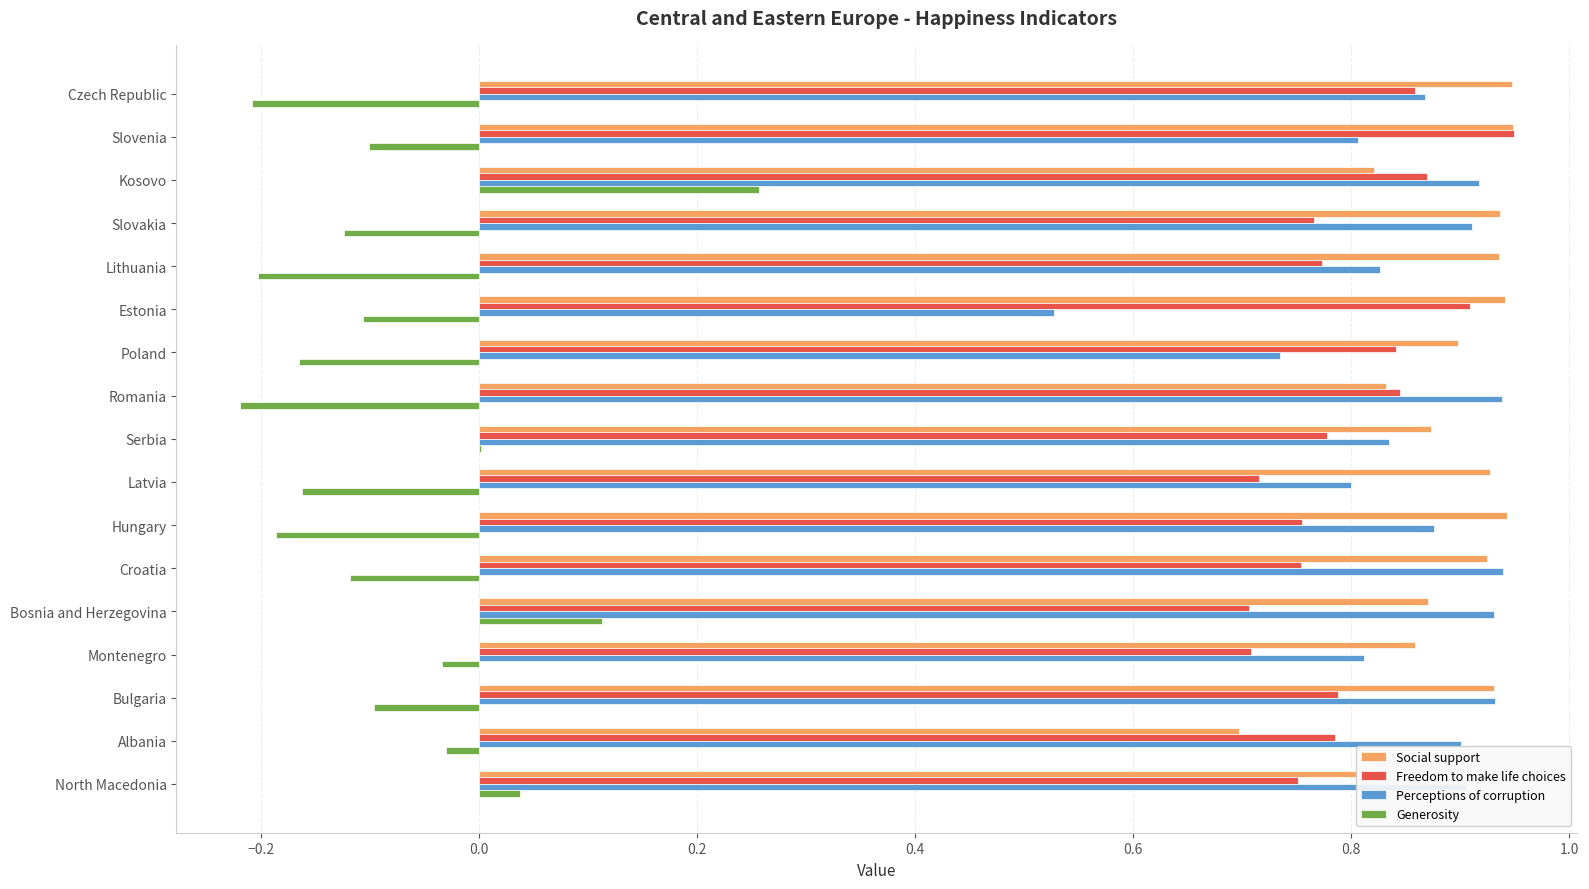

True or false: Generosity has a value of -0.2 at Hungary.

True